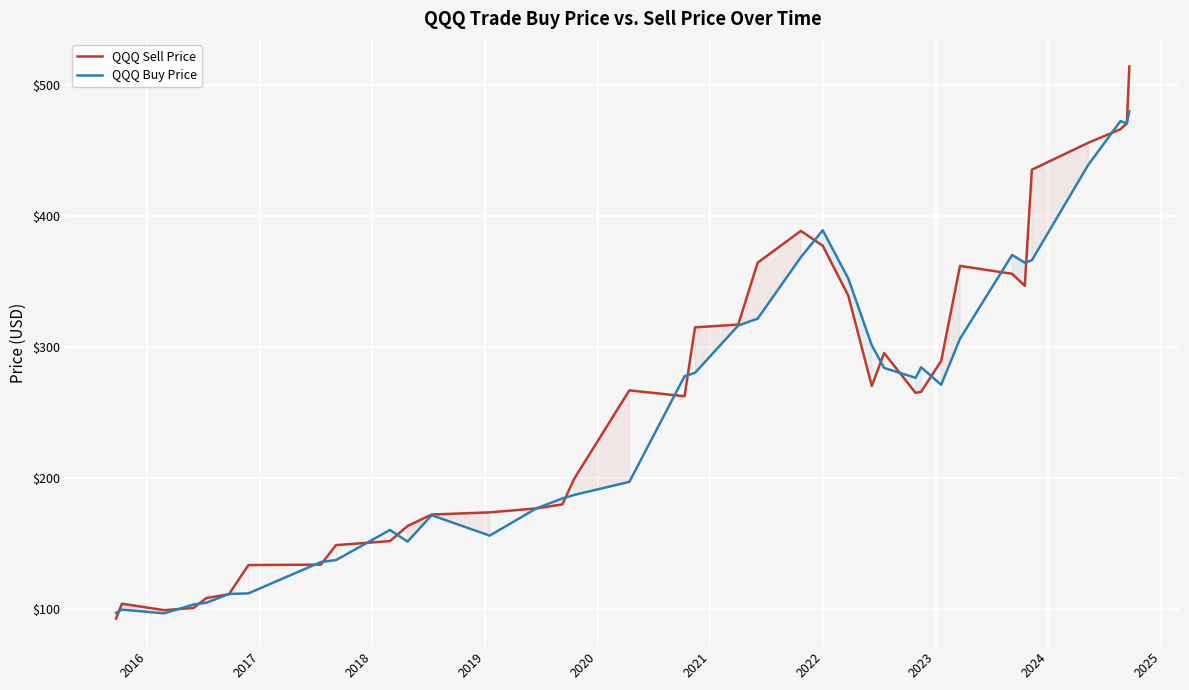

Rank the series by their maximum value, from lowest to highest.

QQQ Buy Price, QQQ Sell Price